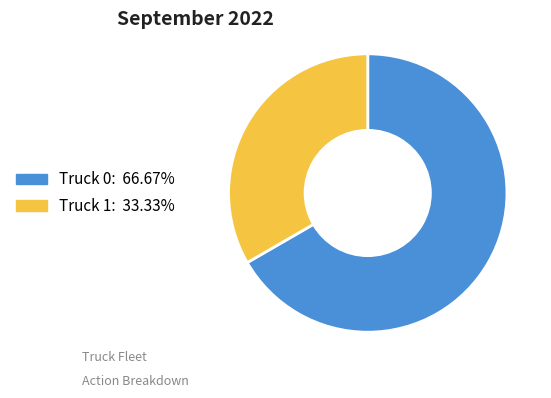

Rank the categories by value from highest to lowest.

Truck 0, Truck 1